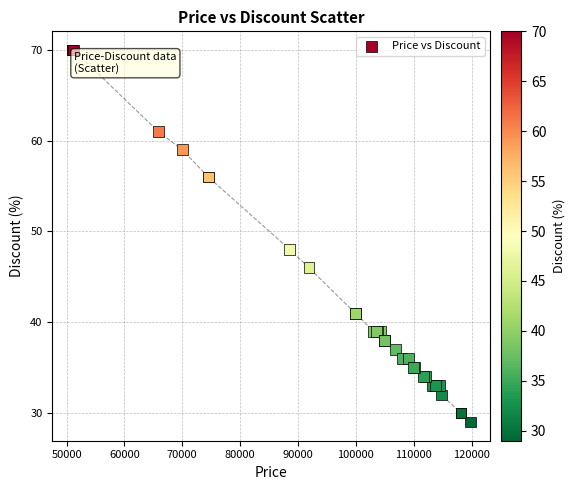

What Y value in the scatter plot is closest to 49?

48